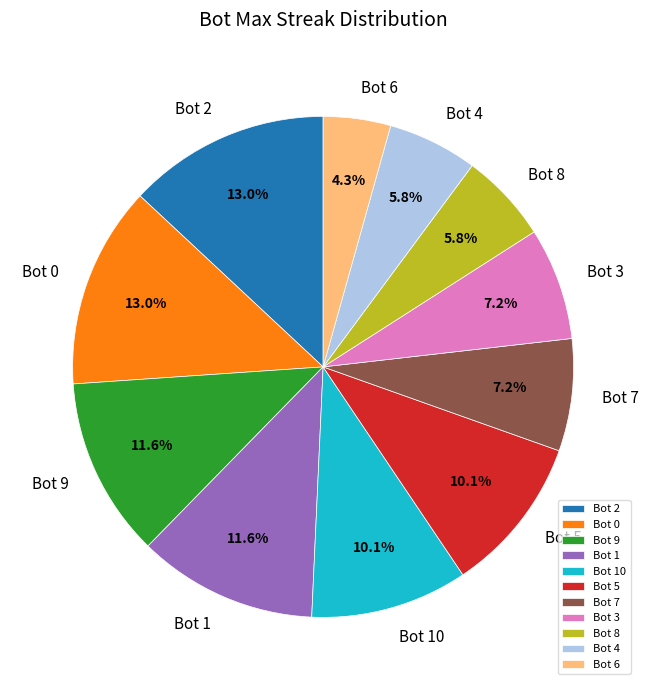

Approximately how many times larger is the value at Bot 9 compared to Bot 1?

1.0